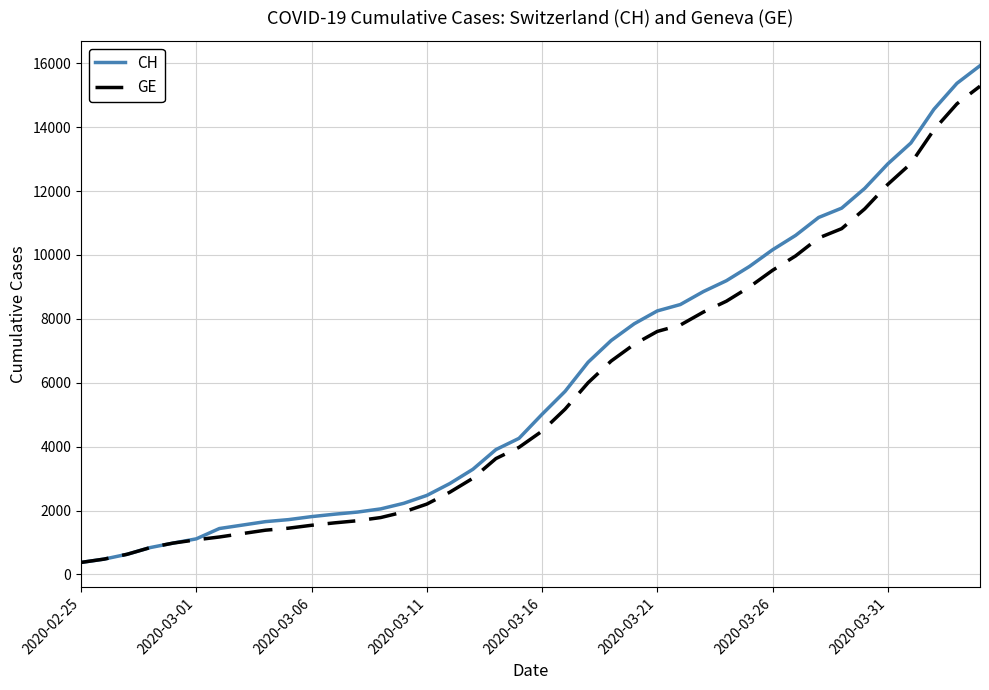

What is the maximum value for GE?

15284